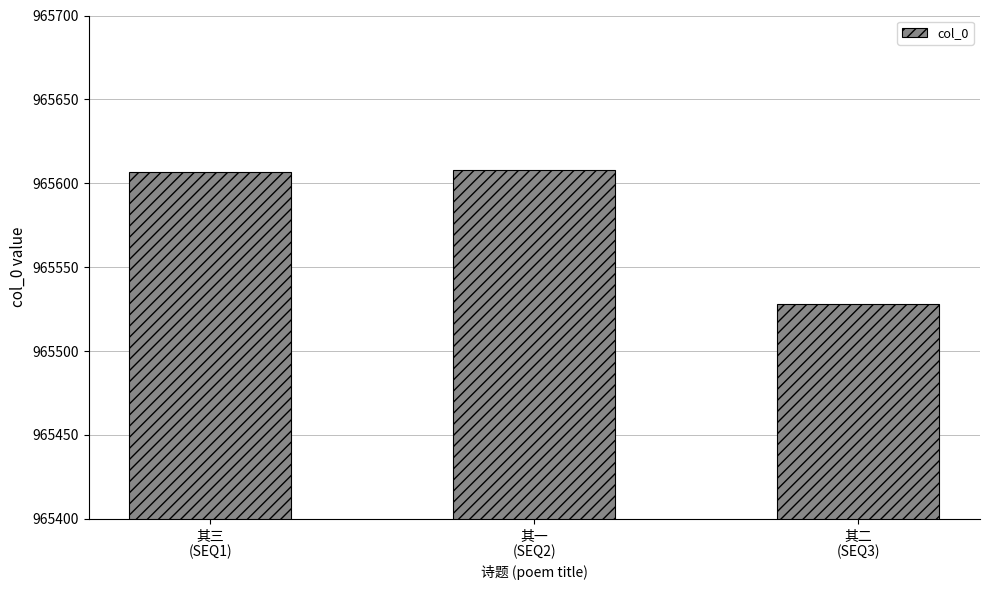

How many data points does each series have?

3